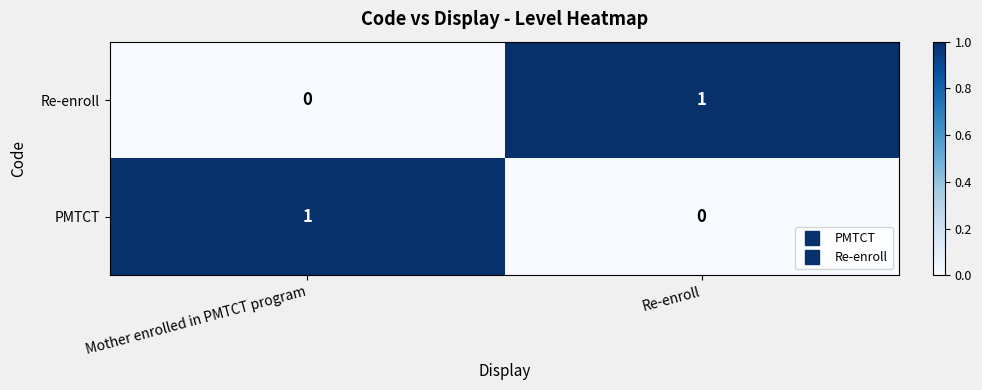

List the labels in order of Re-enroll value, largest first.

Re-enroll, Mother enrolled in PMTCT program